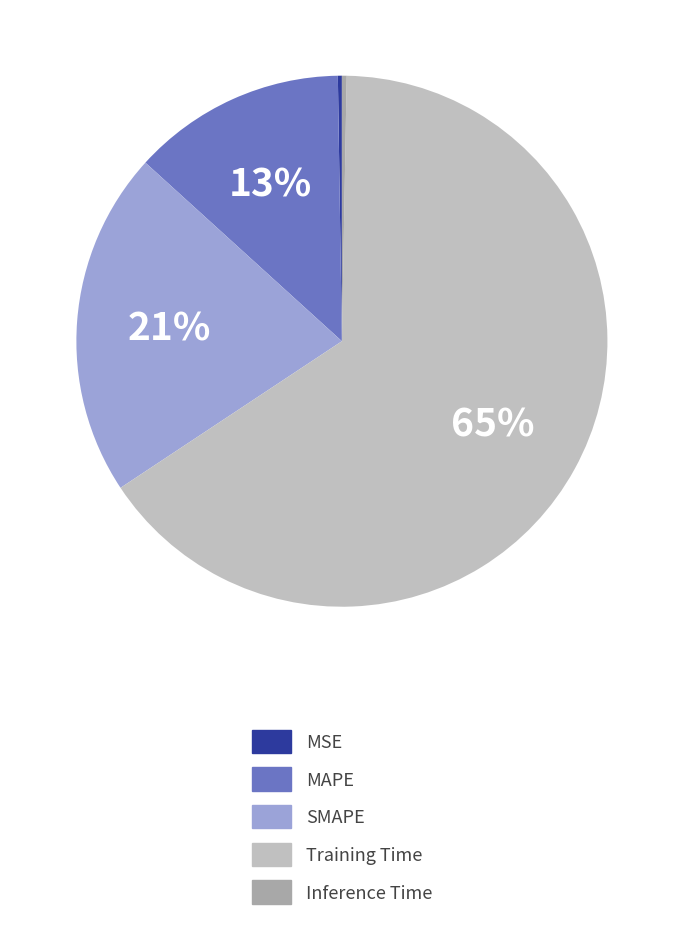

Is there any slice that represents more than half of the pie?

Yes